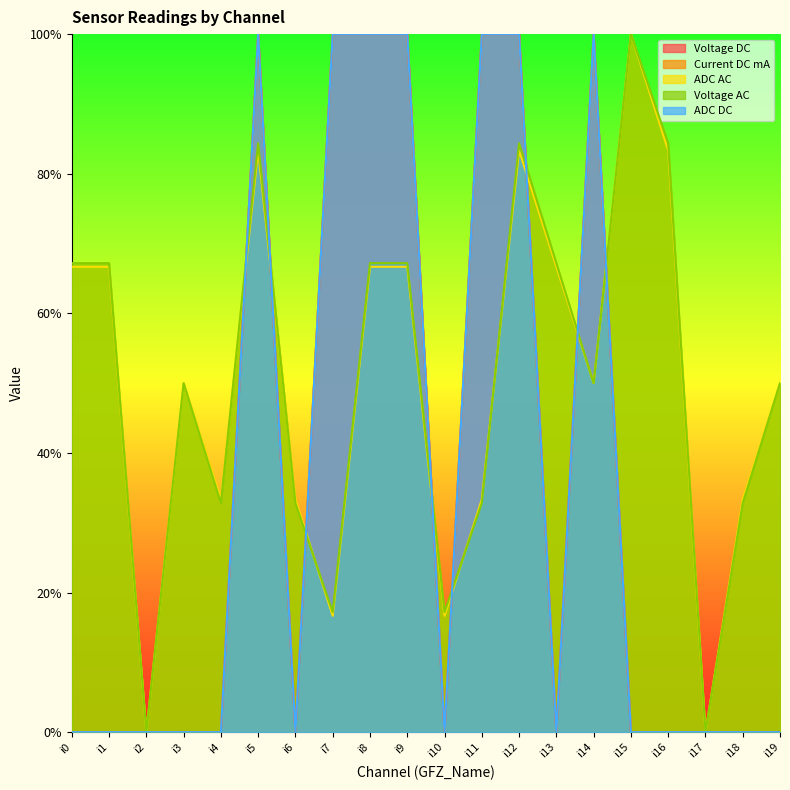

The Current DC mA series shows 0.0 at i13. True or false?

True